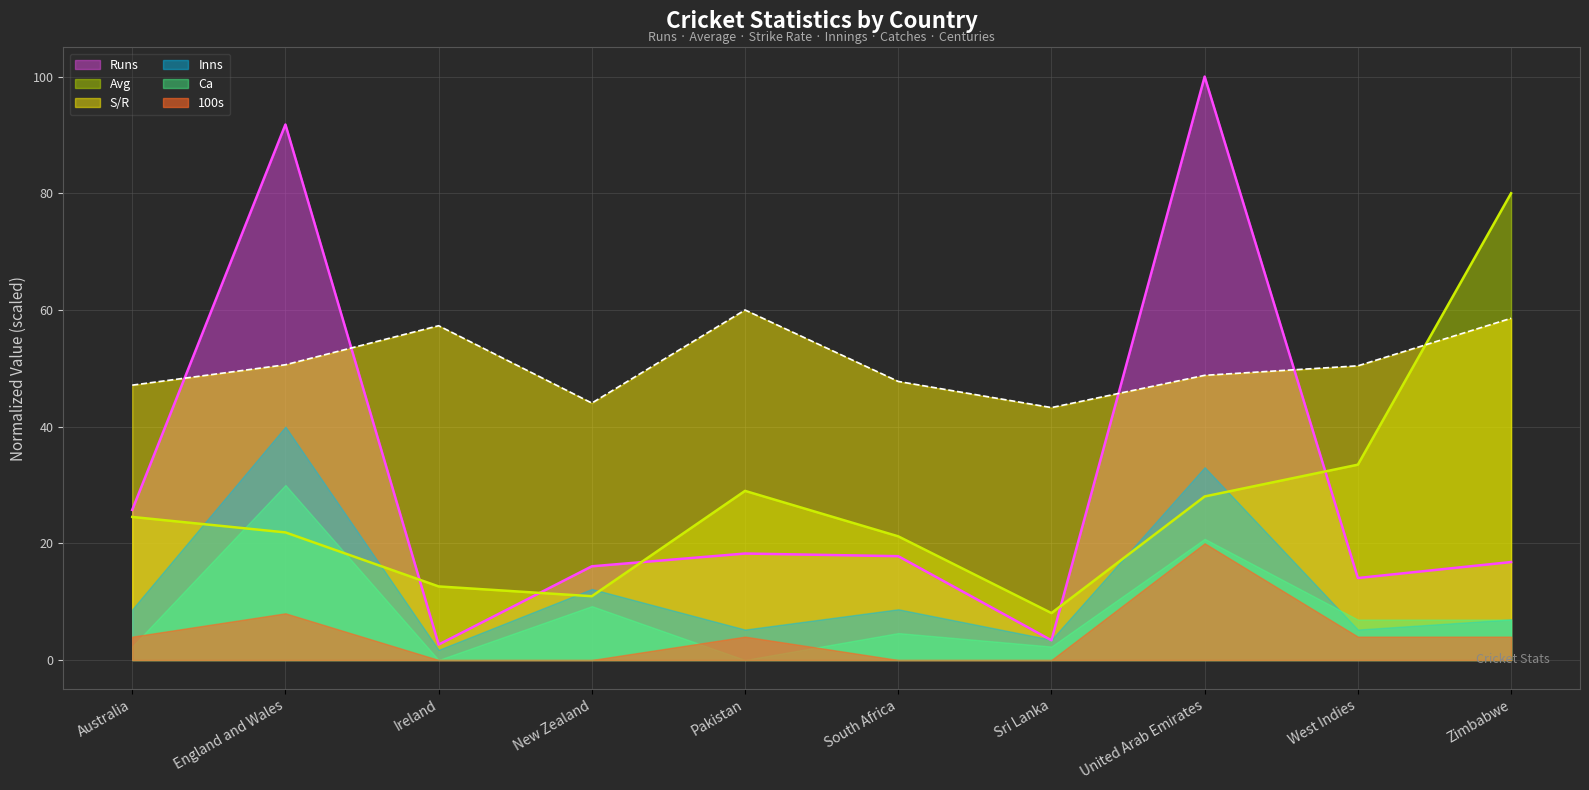

What is the label of the 6th point from the right?

Pakistan